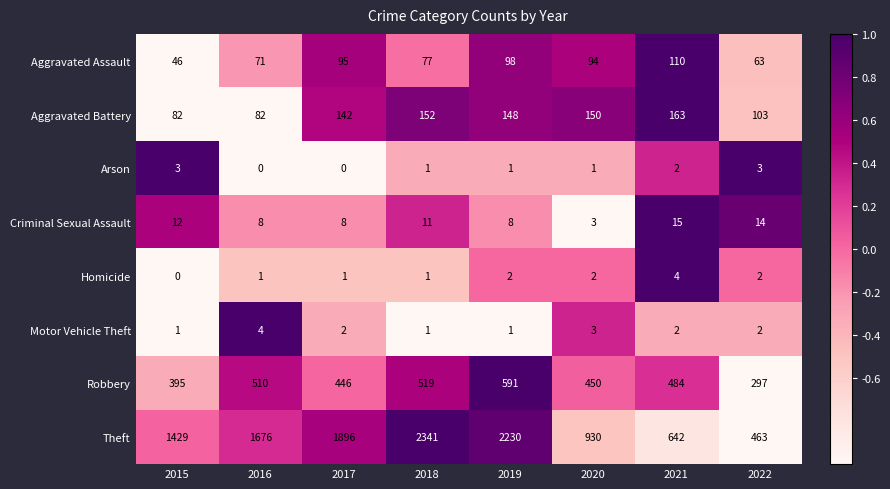

Count the number of categories in the chart.

8